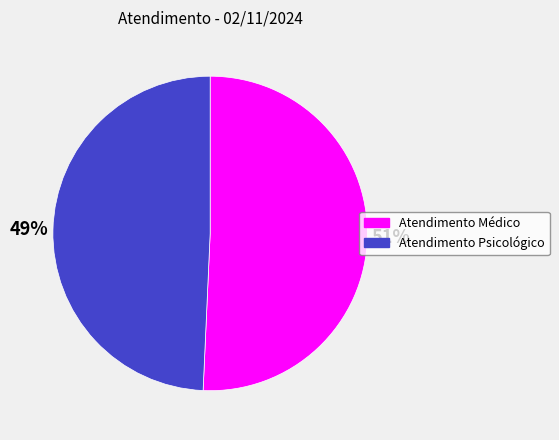

Count the number of slices in the pie.

2